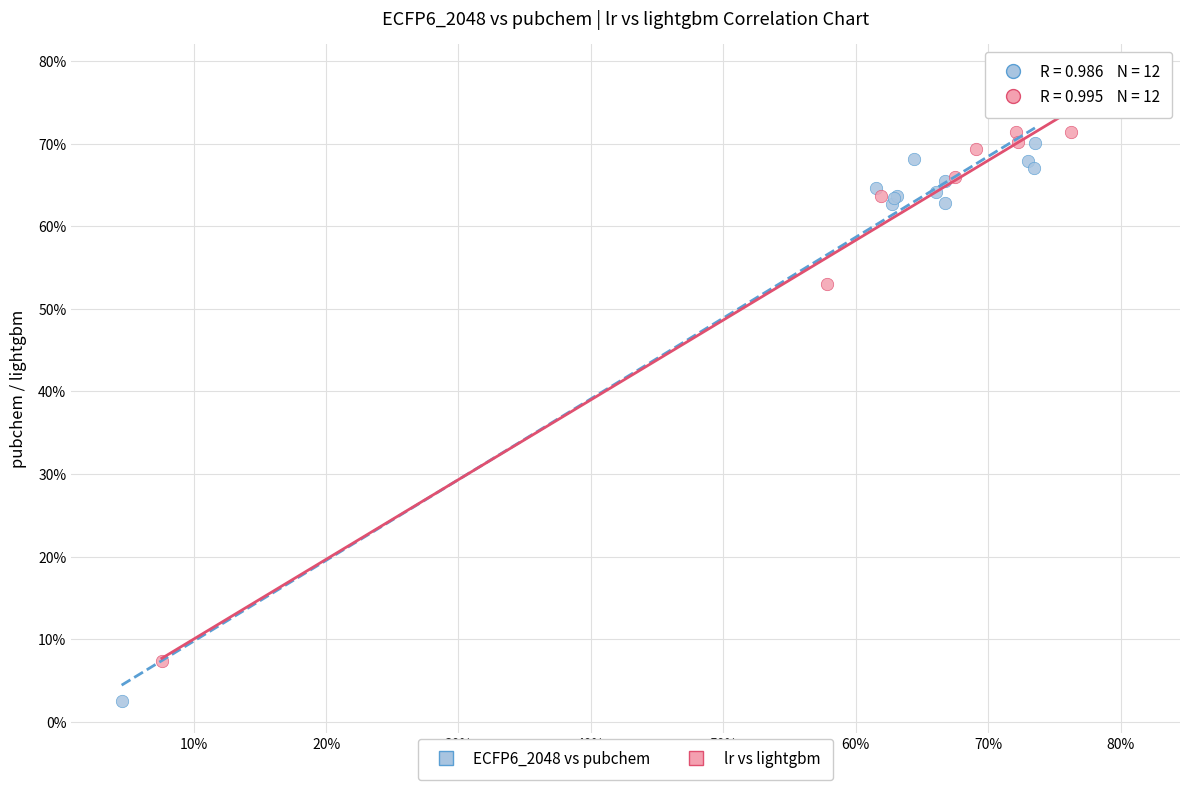

What are all the series names shown in the legend?

ECFP6_2048 vs pubchem, lr vs lightgbm